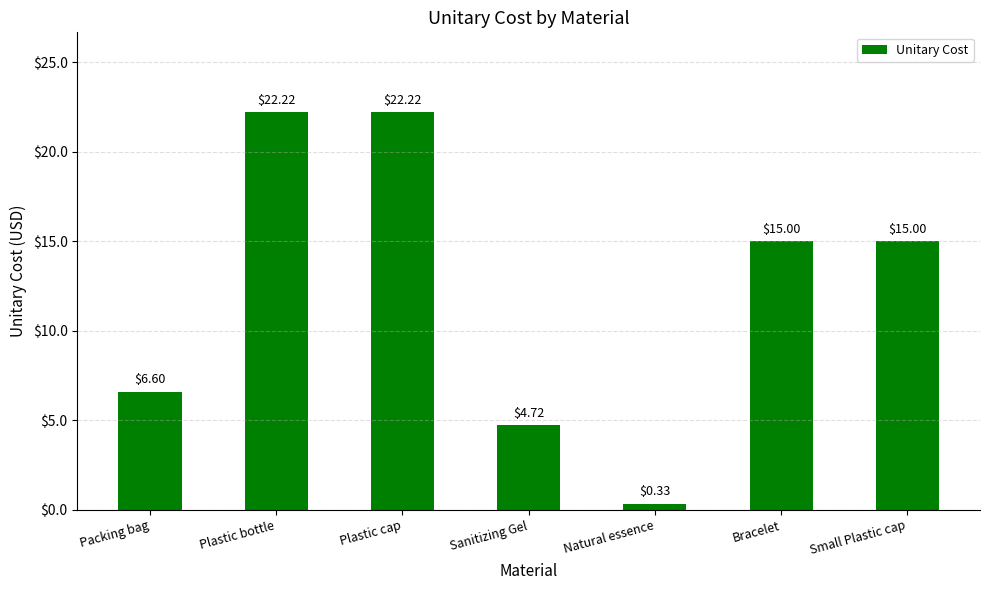

How many bars are there in total?

7